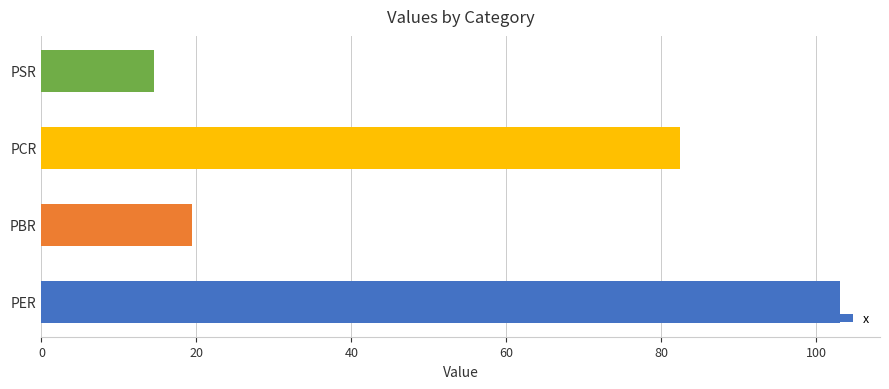

At which label is the value closest to 58?

PCR